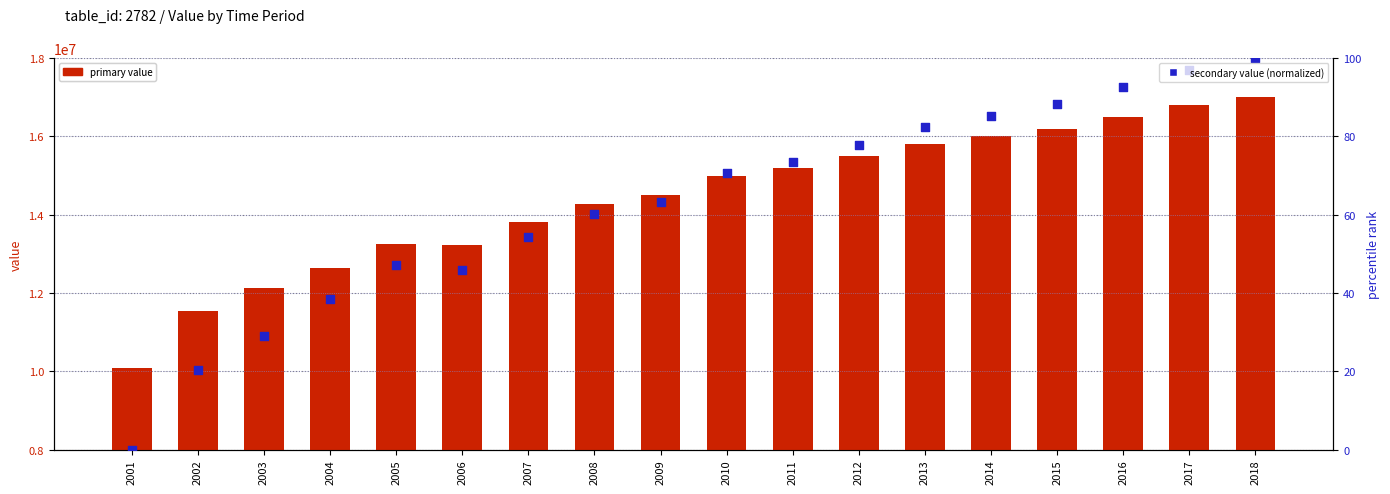

At which category is the sum across all series the highest?

2018